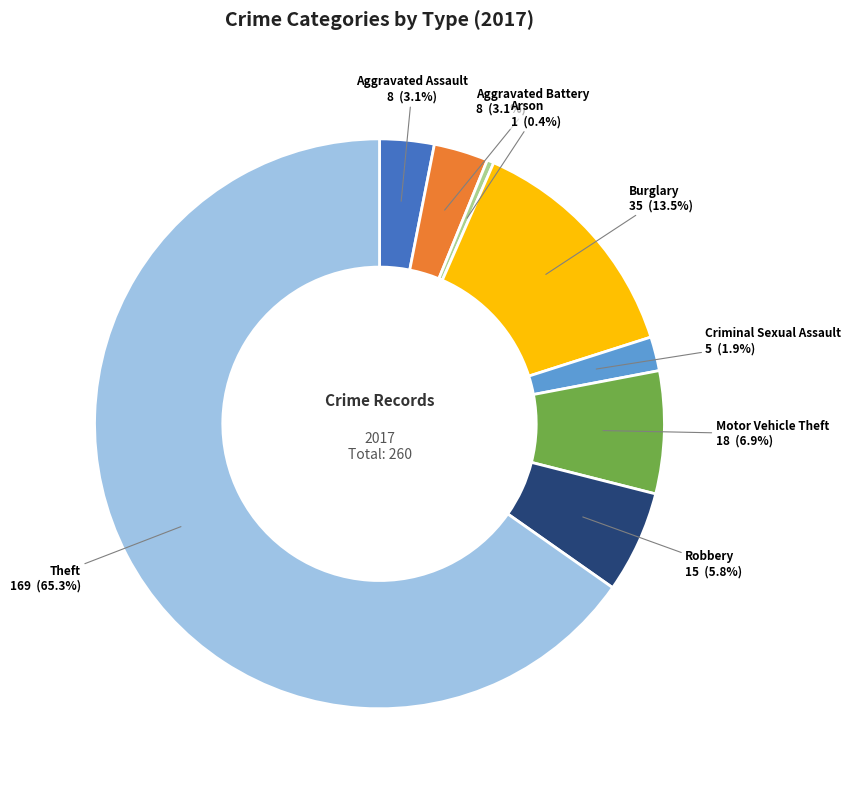

To the nearest percent, what portion does Aggravated Battery represent?

3%